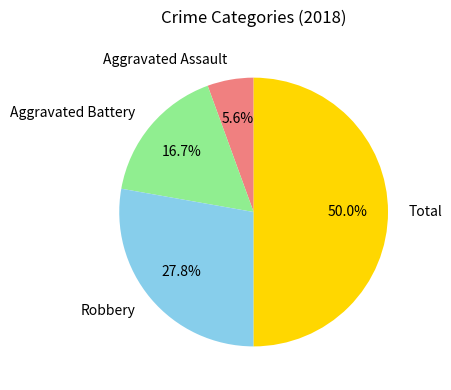

To the nearest percent, what is the combined percentage of Aggravated Battery and Robbery?

44%